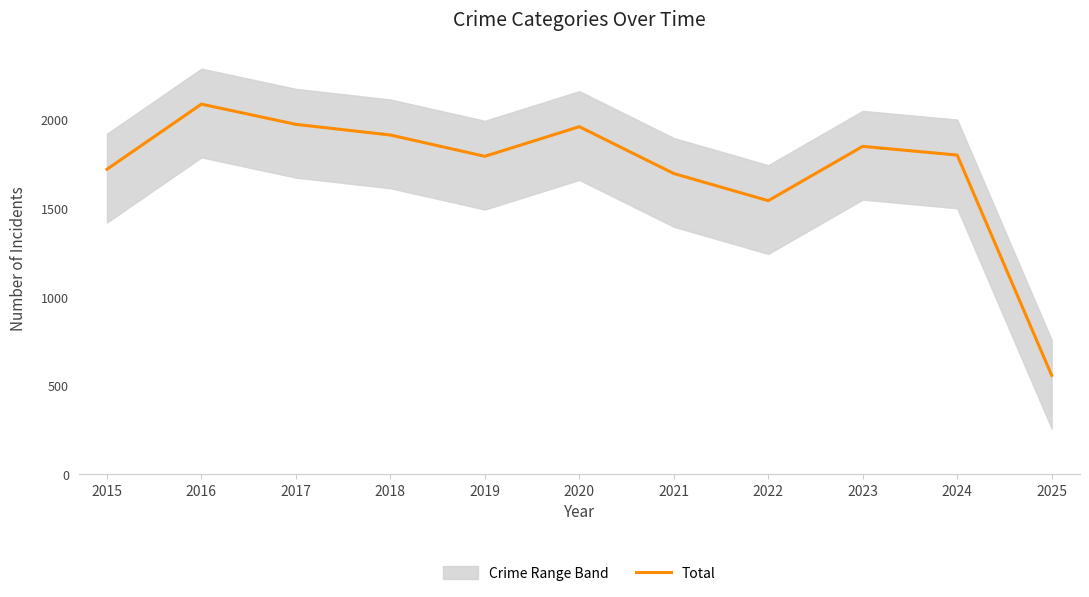

Is it true that the value at 2017 is 1196?

False